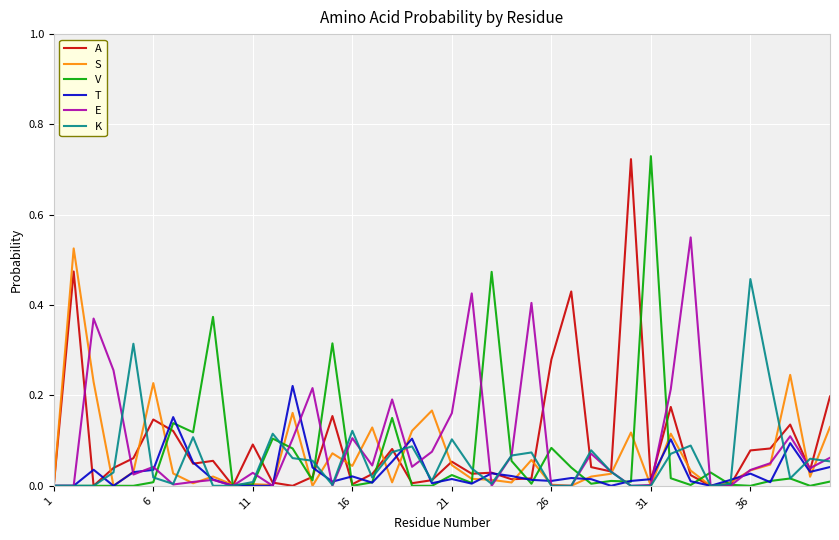

Is it true that V equals -0.4 at 1?

False